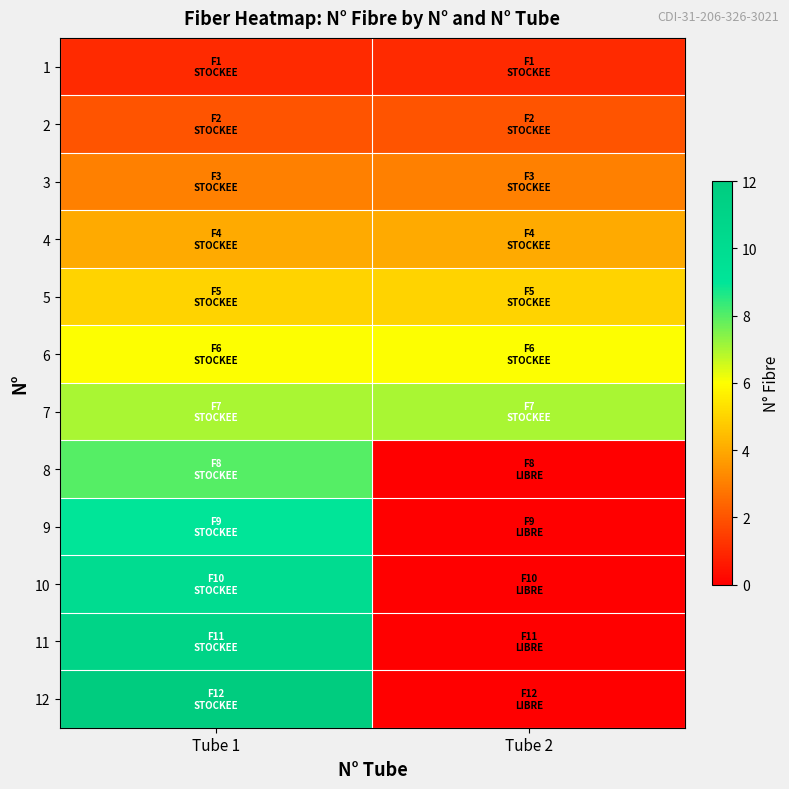

List the series in order of their peak value, lowest first.

1, 2, 3, 4, 5, 6, 7, 8, 9, 10, 11, 12